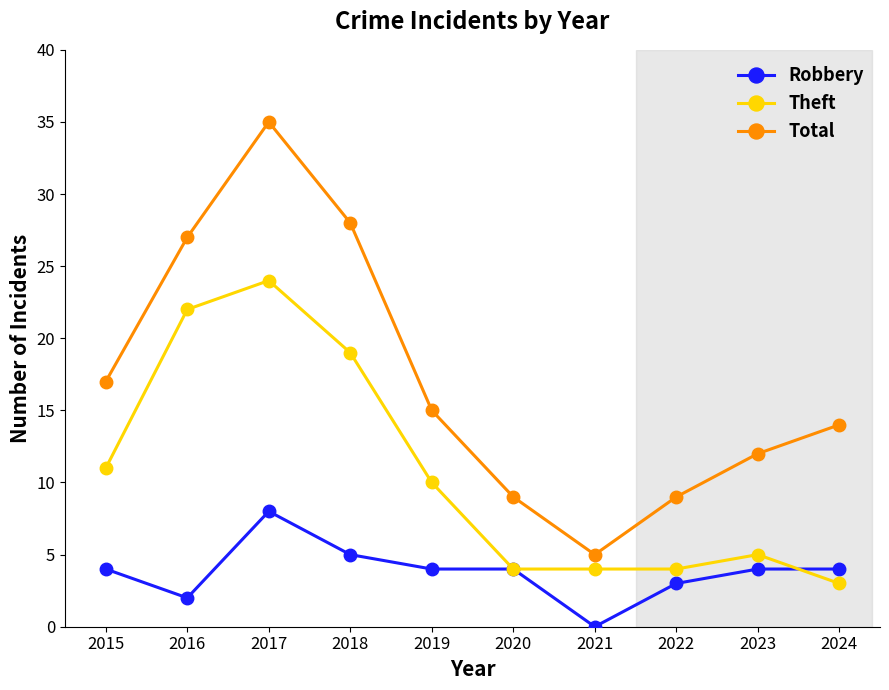

What is the spread (max minus min) of values at 2017?

27